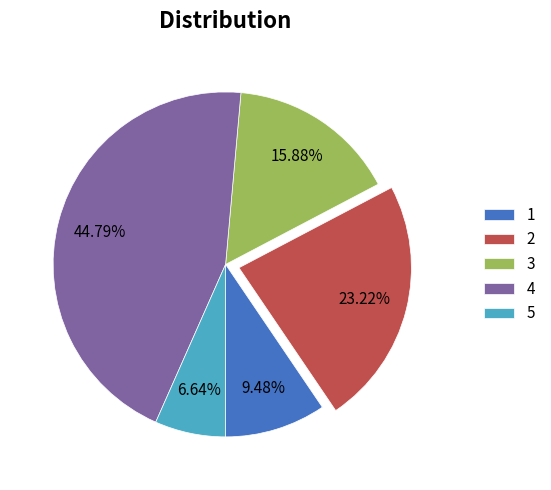

What portion of the pie excludes 3?

84.1%